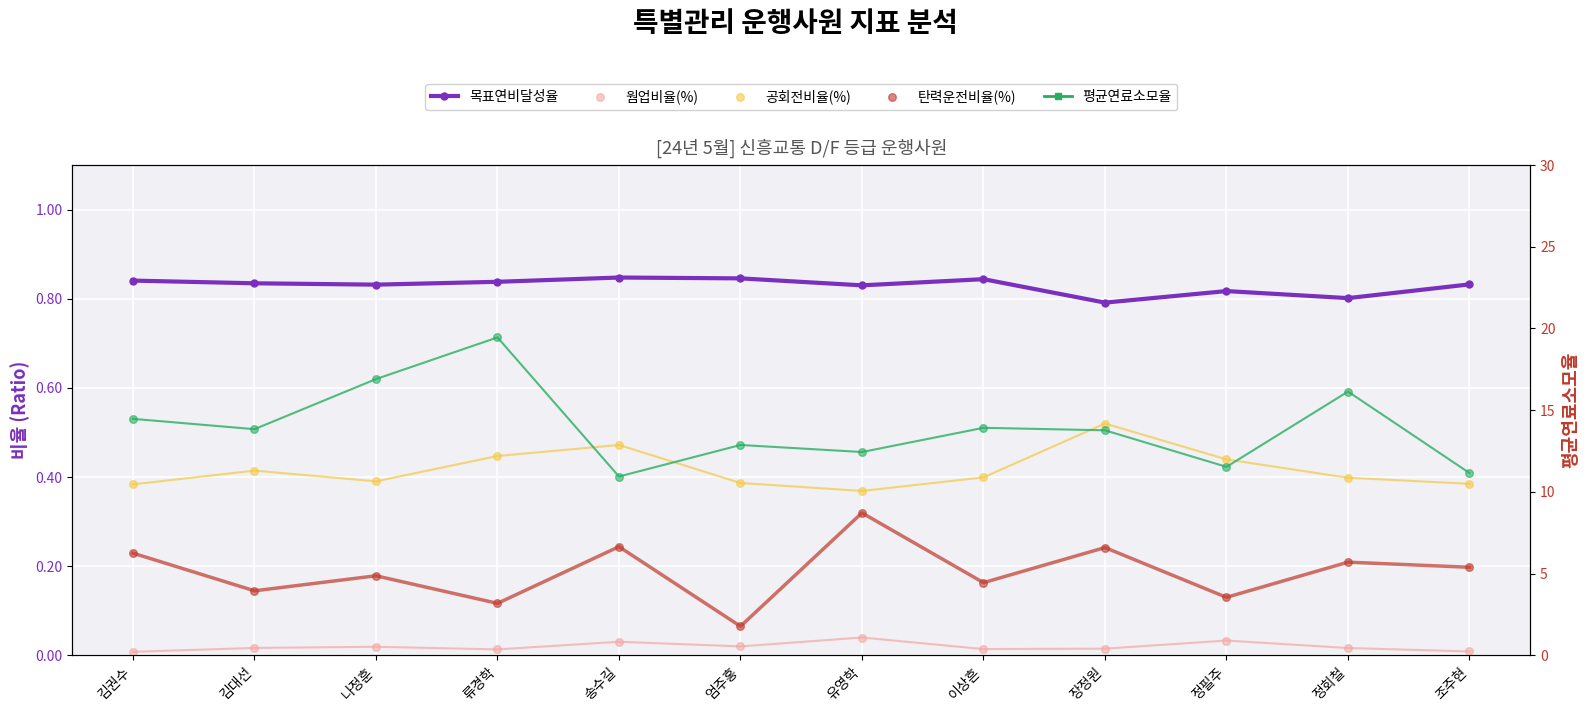

Is the value of 공회전비율(%) at 정필주 greater than the value of 목표연비달성율 at 장정원?

No